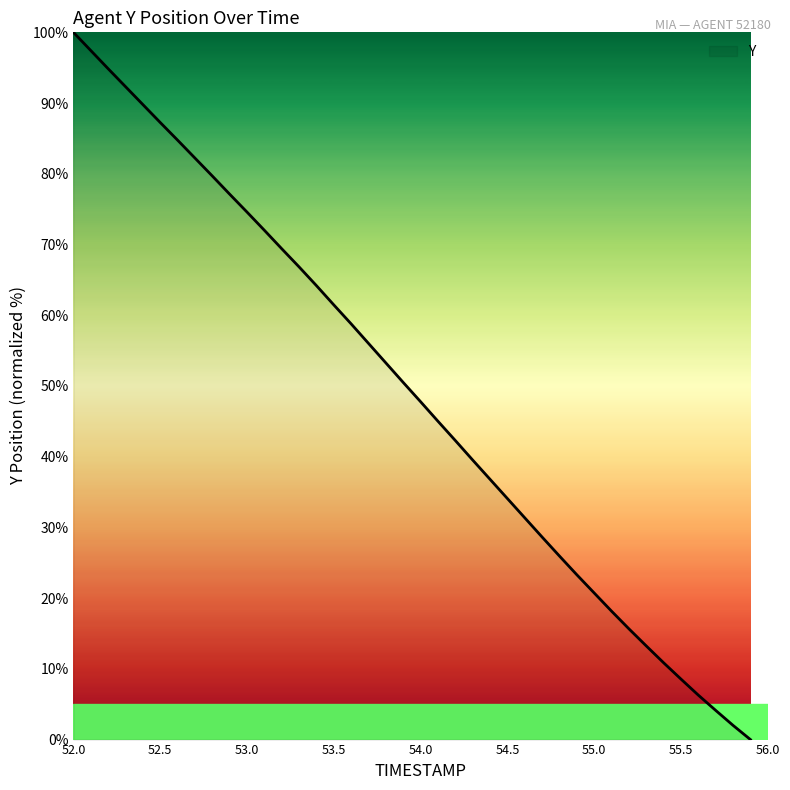

What is the difference between the maximum and minimum values?

100.0